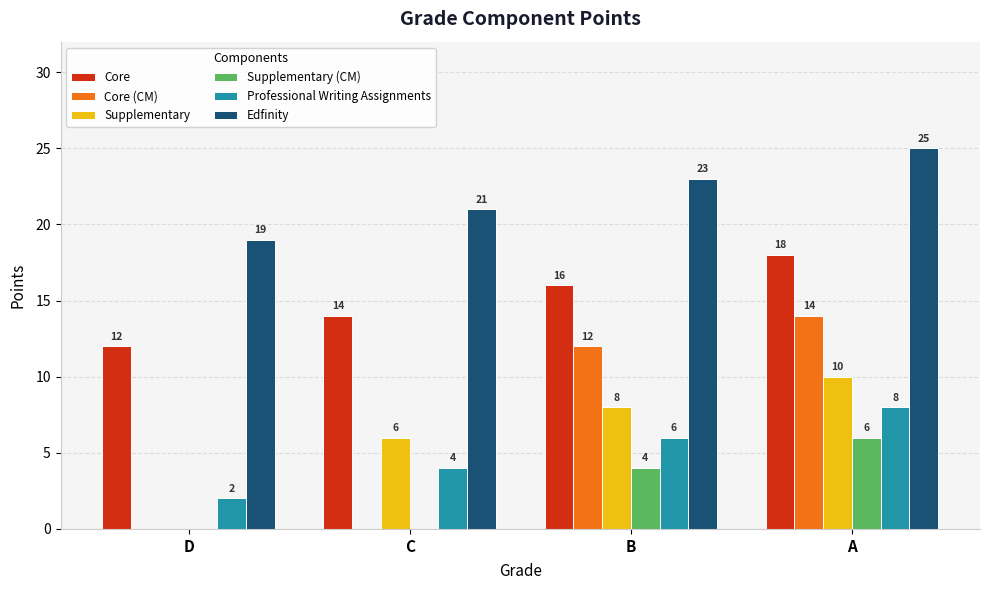

At which category does the chart reach its peak across all series?

A